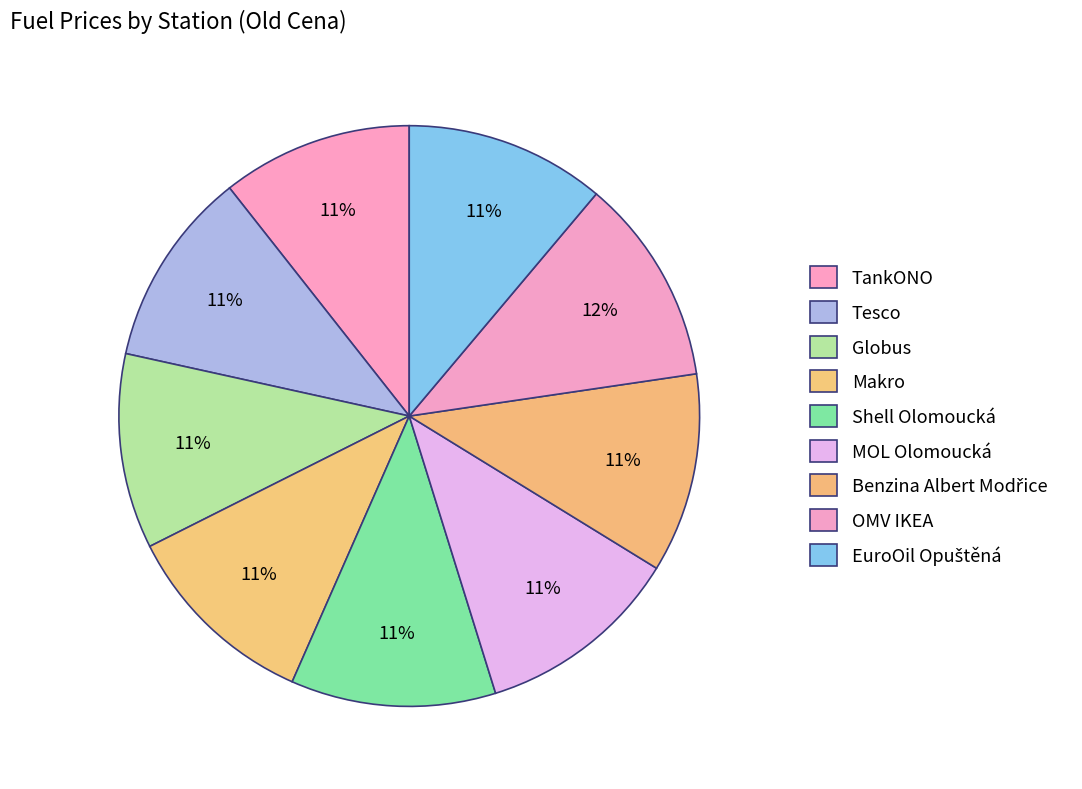

To the nearest percent, what is the combined percentage of Shell Olomoucká and EuroOil Opuštěná?

23%